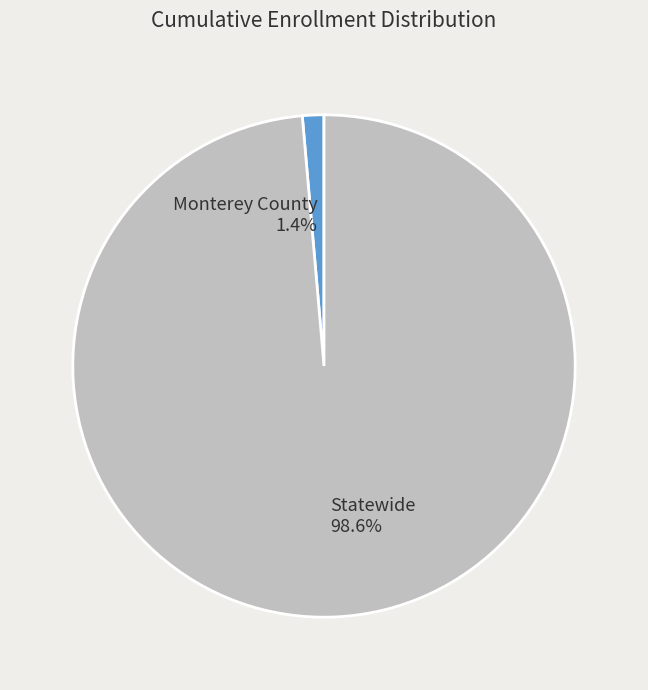

Do Statewide and Monterey County together represent more than half of the pie?

Yes